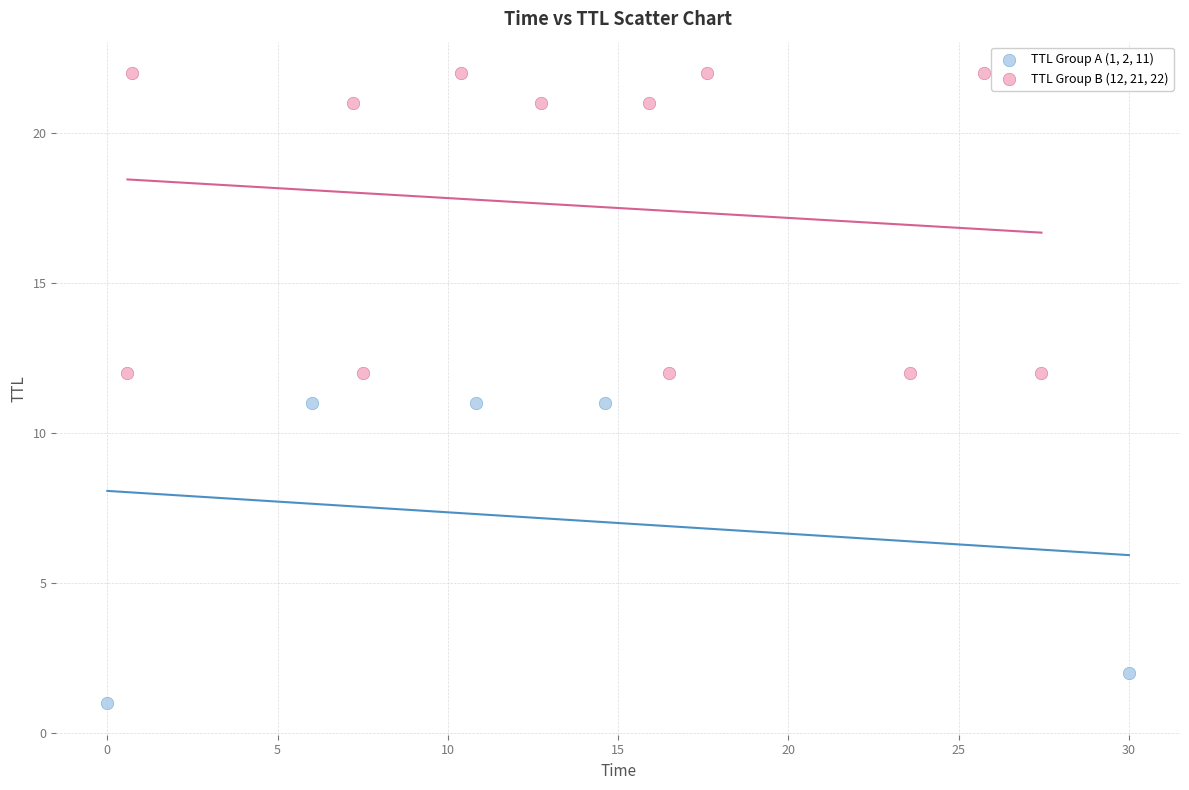

What are all the series names shown in the legend?

TTL Group A (1, 2, 11), TTL Group B (12, 21, 22)